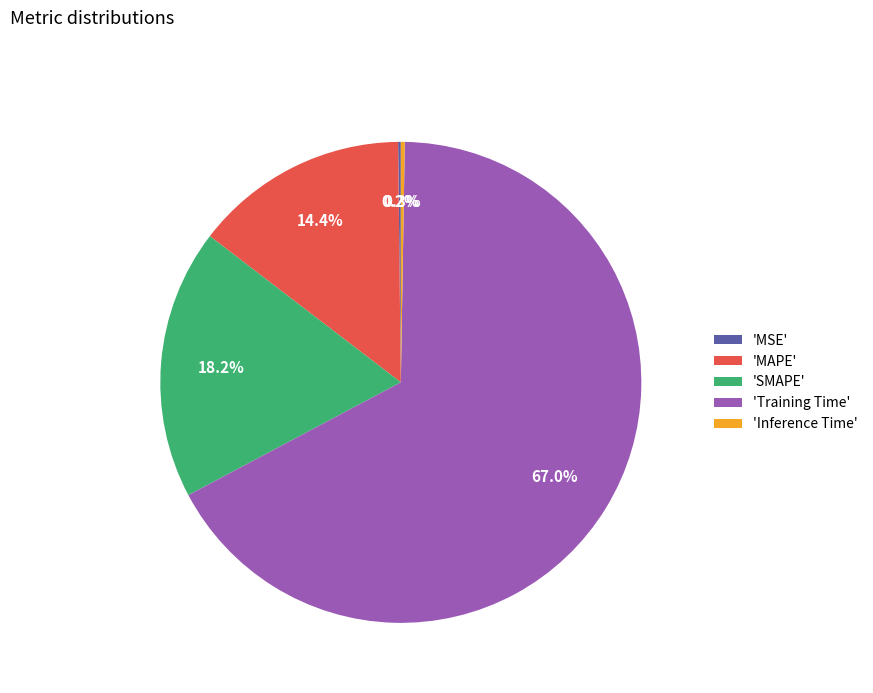

Do 'SMAPE' and 'MAPE' together represent more than half of the pie?

No